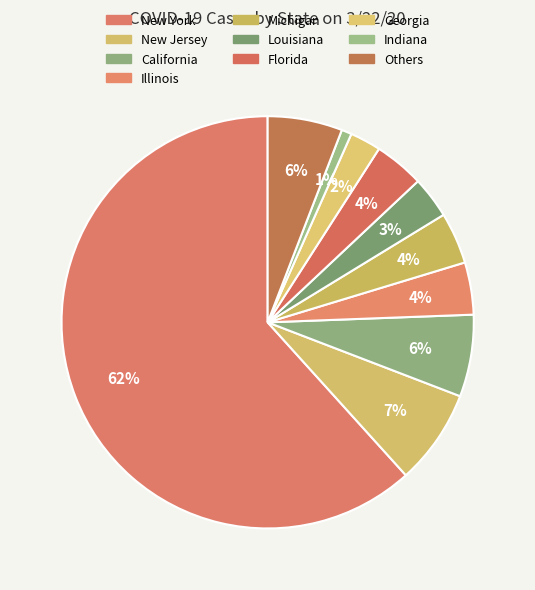

How many slices are in this pie chart?

10